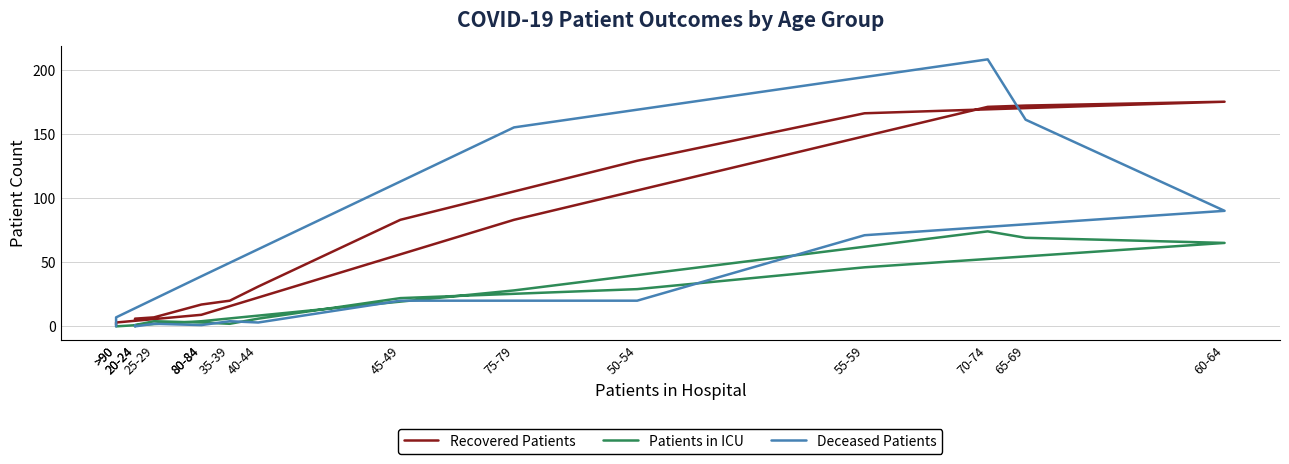

What is the sum of all Patients in ICU values?

353